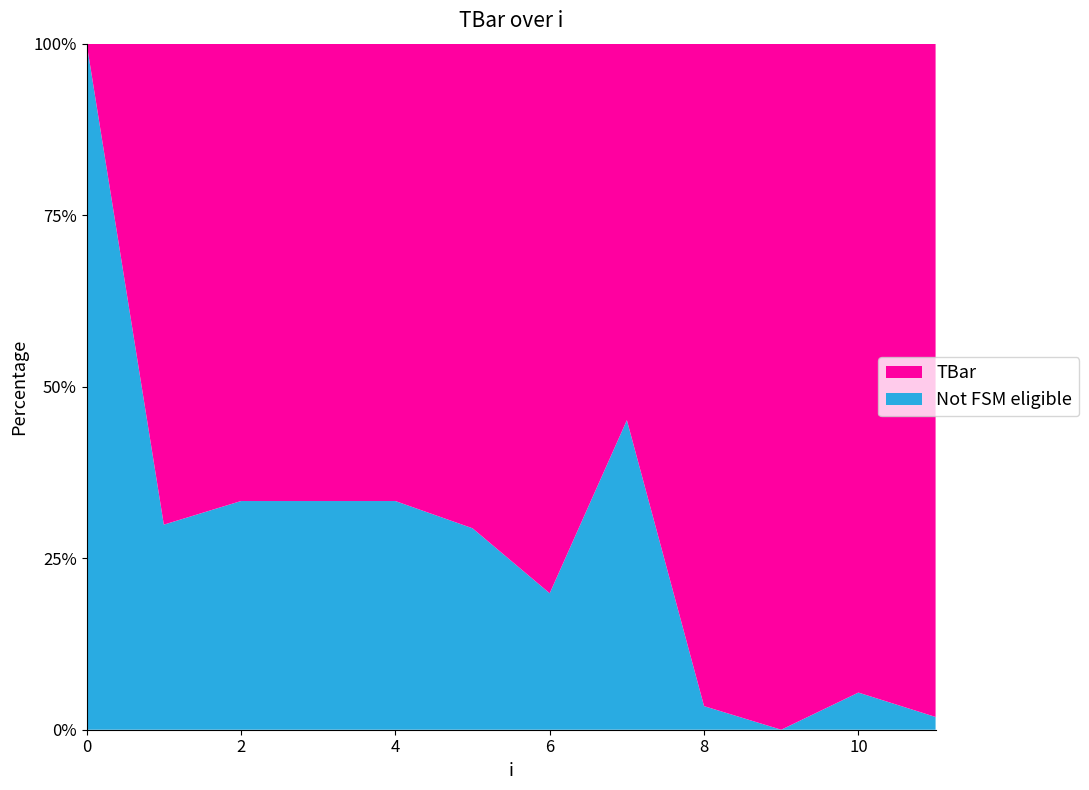

Reading left to right, transcribe all the data shown in this chart.

0.0	21.0	20.0	20.0	20.0	21.2	24.0	16.5	29.0	30.0	28.4	29.4